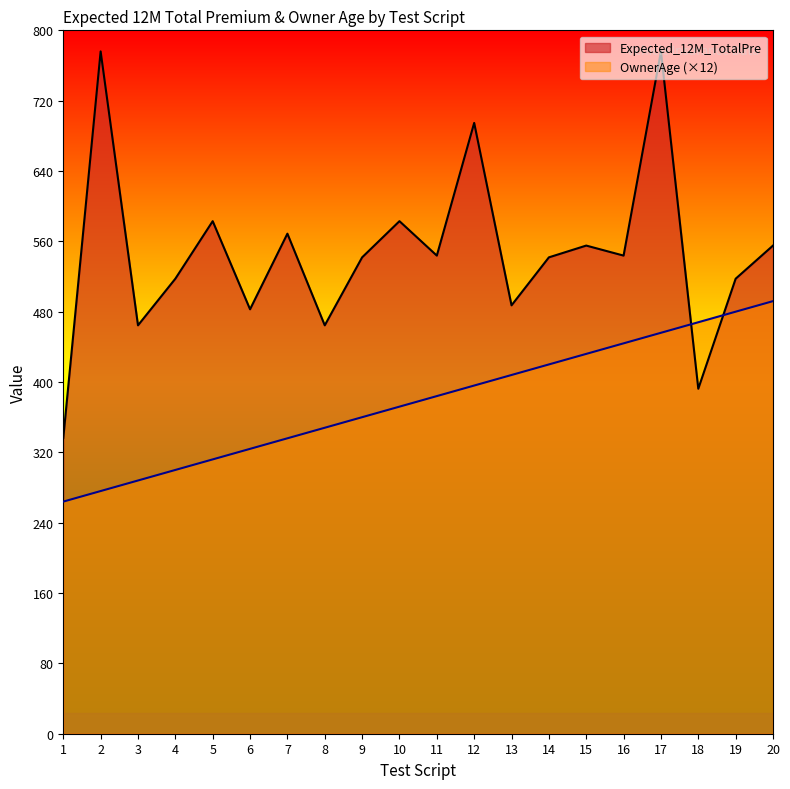

How many interior local valleys does the Expected_12M_TotalPre series have?

7